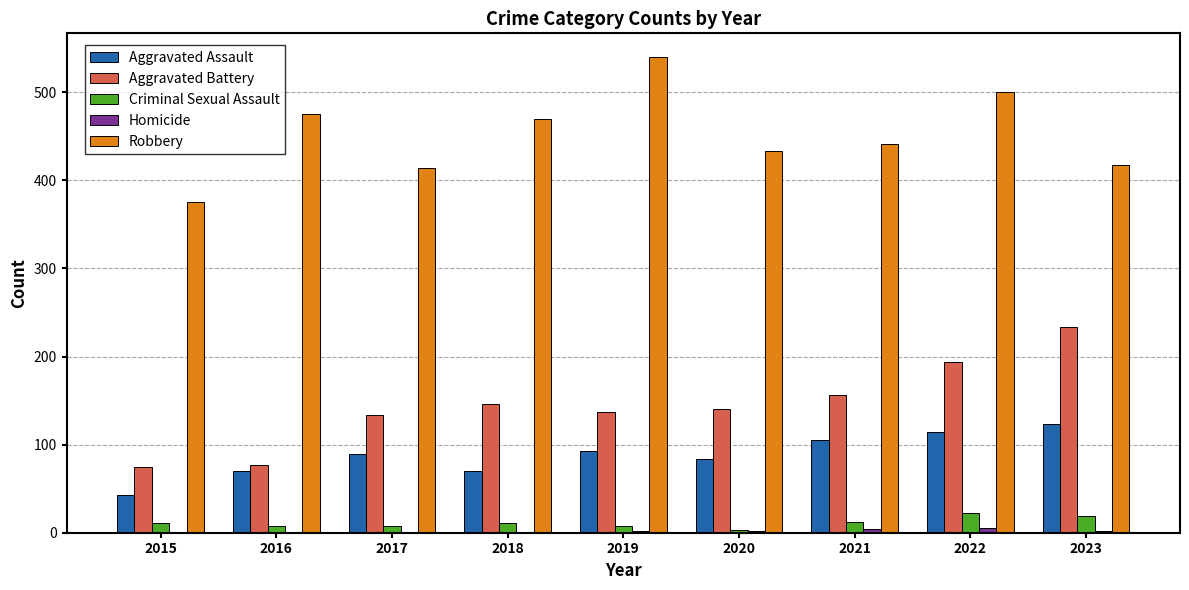

At which category is the sum across all series the highest?

2022